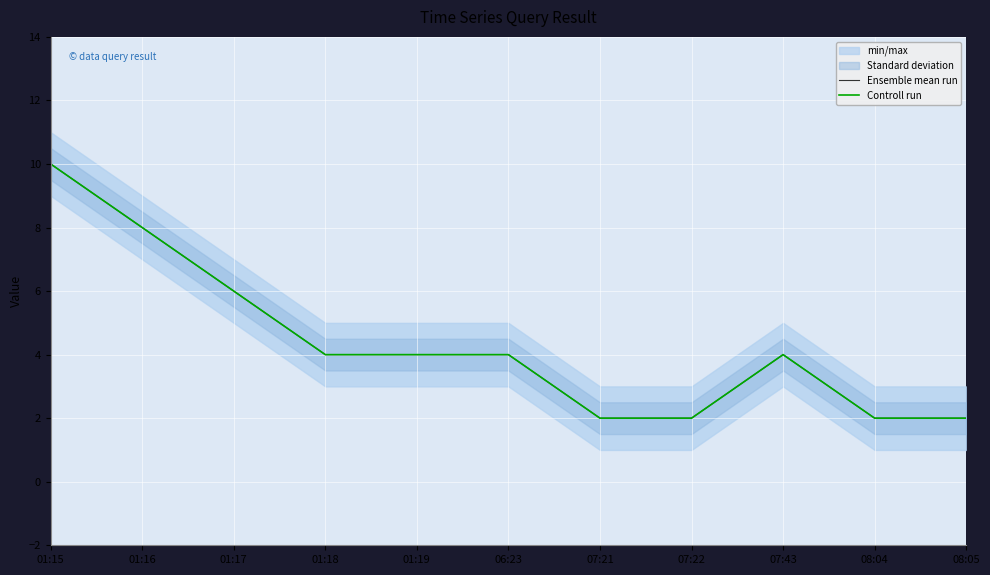

True or false: Ensemble mean run and Controll run cross at least once.

False